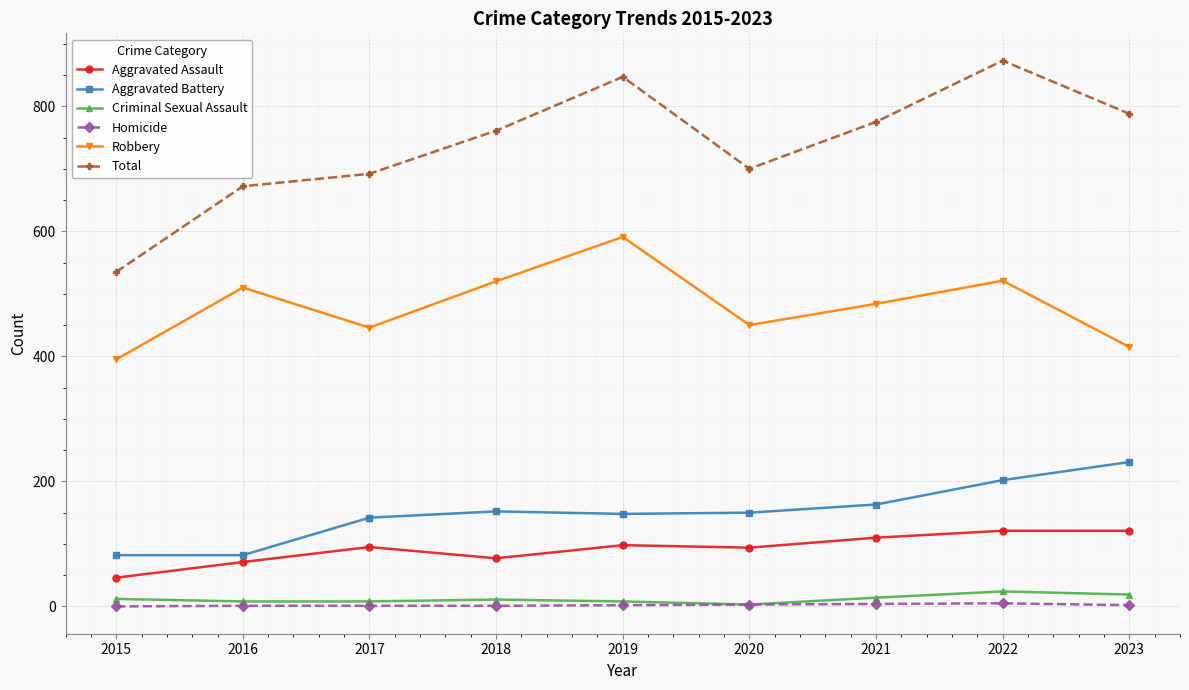

How many interior local valleys does the Robbery series have?

2